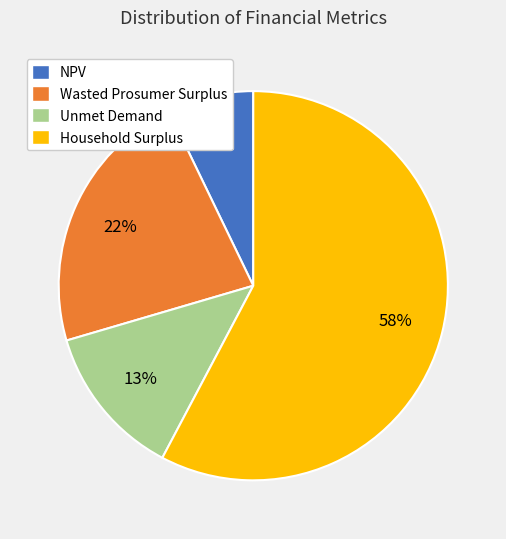

What is the majority slice?

Household Surplus